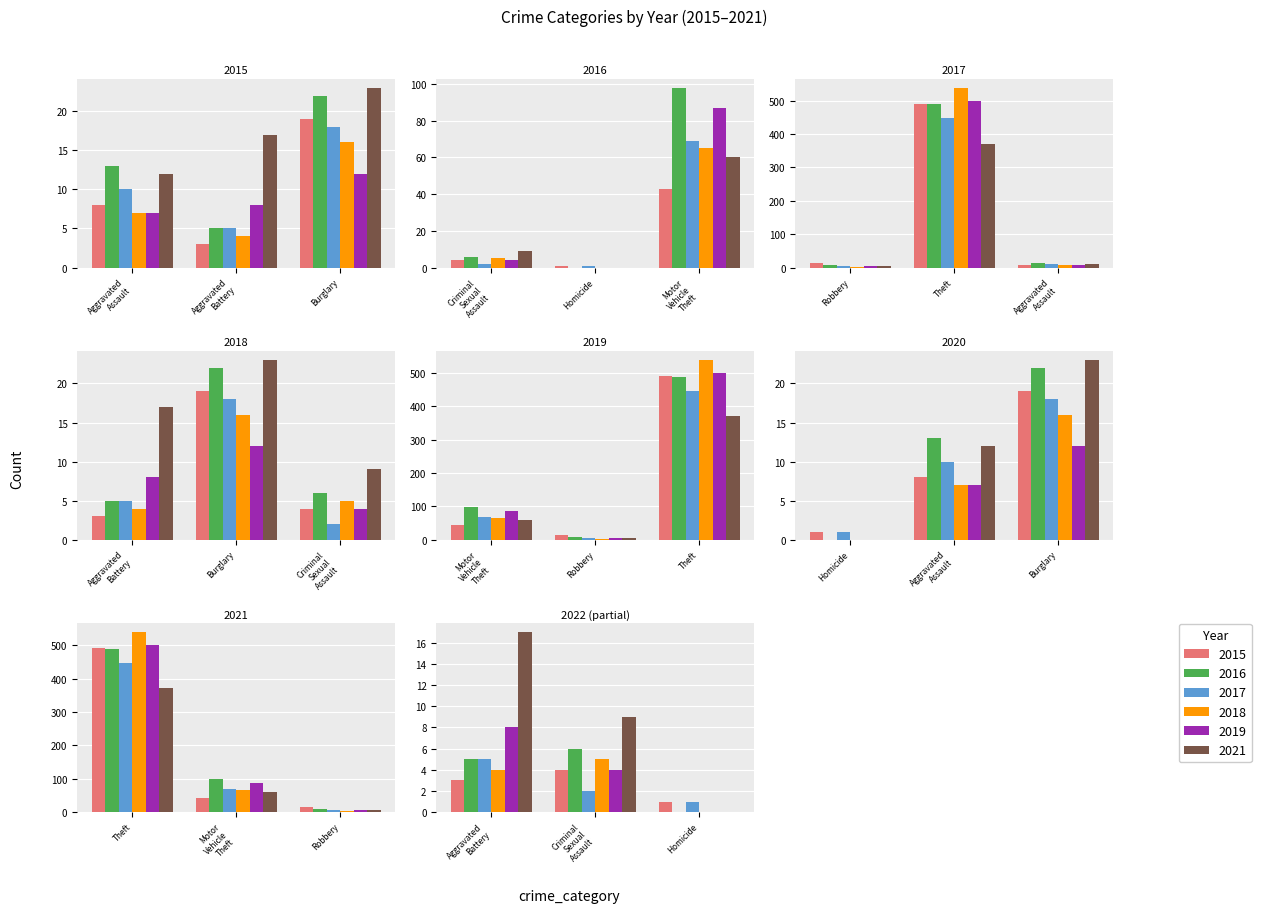

Where does the 2016 series first go above 13?

Burglary